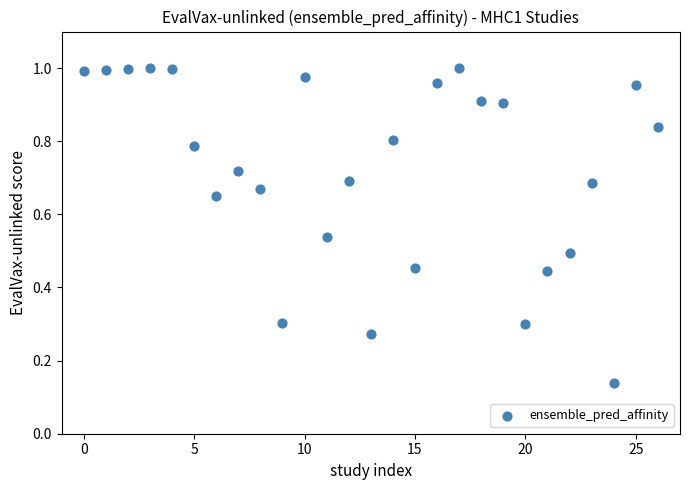

What is the range of Y values (max minus min)?

0.9